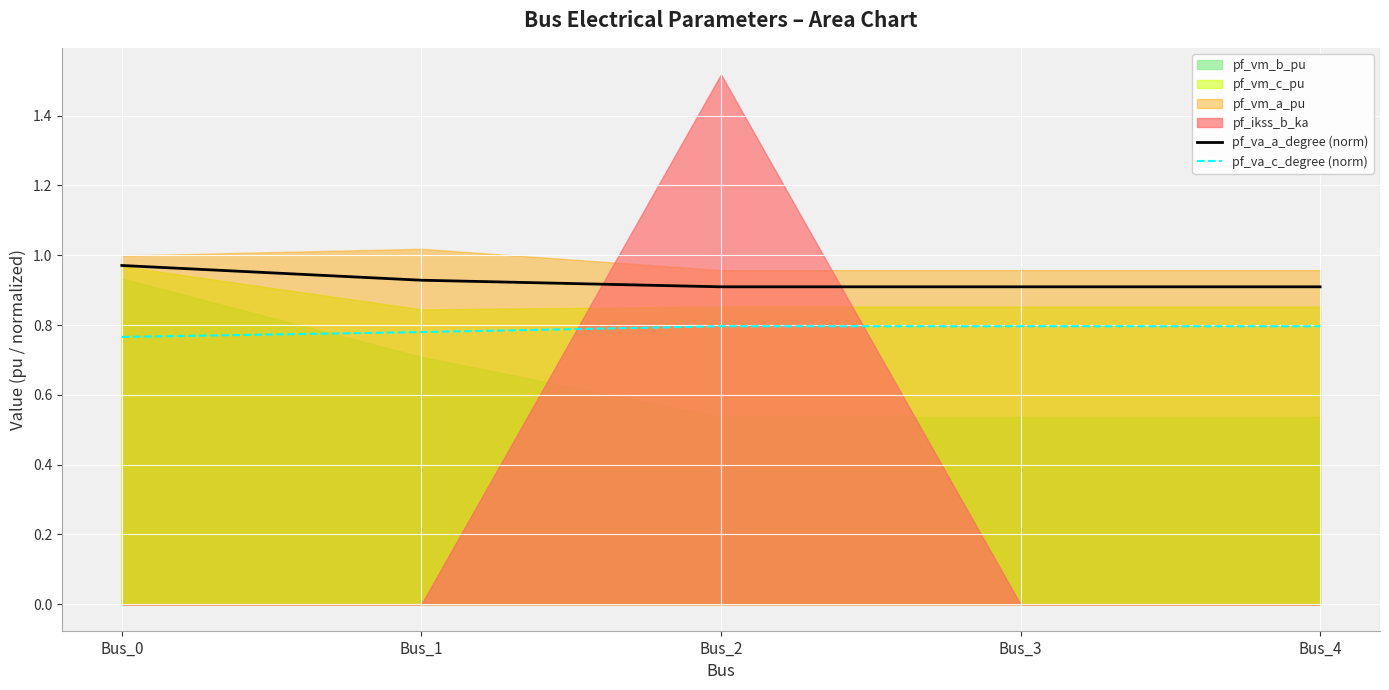

True or false: pf_va_a_degree (norm) and pf_va_c_degree (norm) intersect in this chart.

False